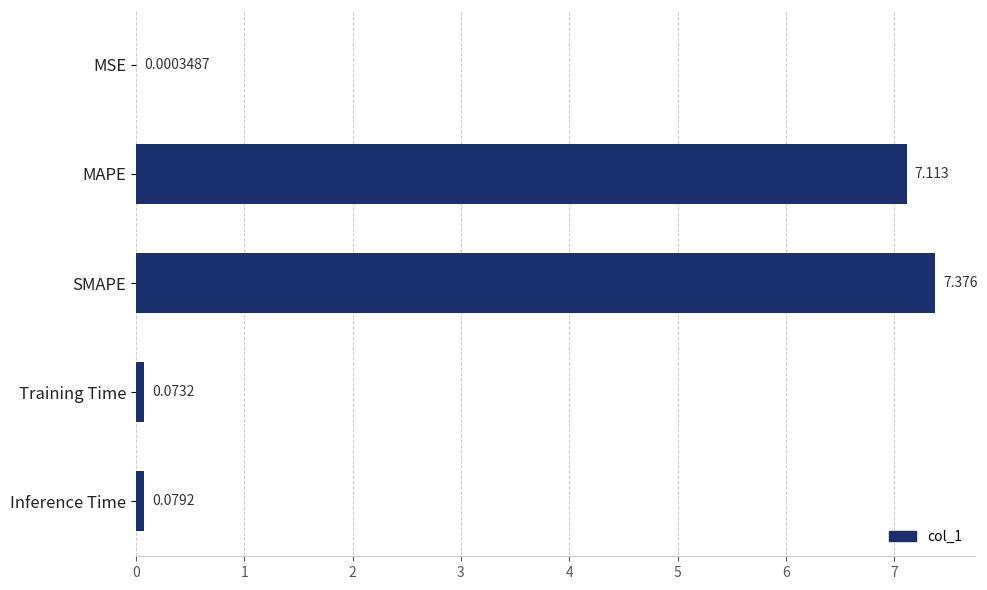

What is the average value?

2.9